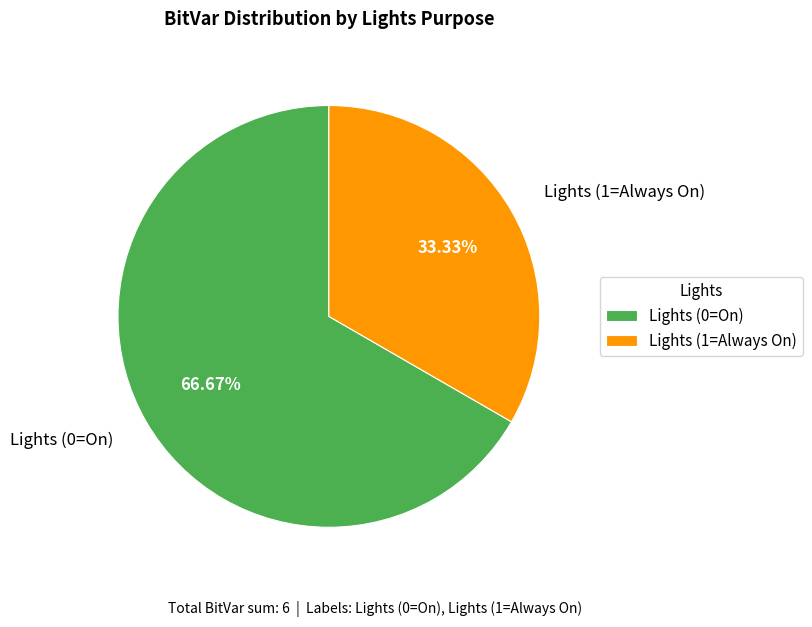

Which slice is the smallest?

Lights (1=Always On)